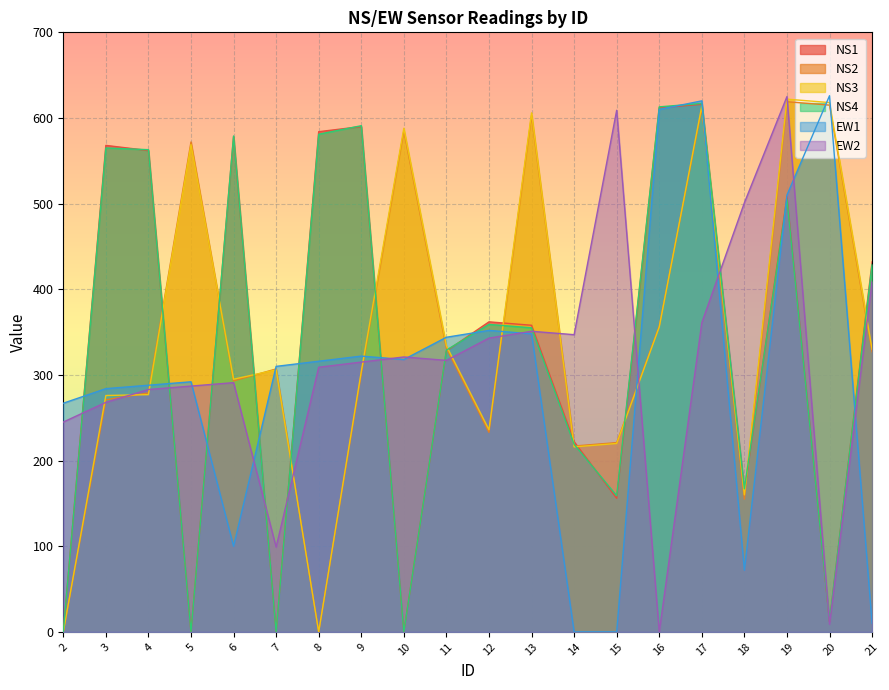

What is the value of the NS2 point at the 12th from the left?

603